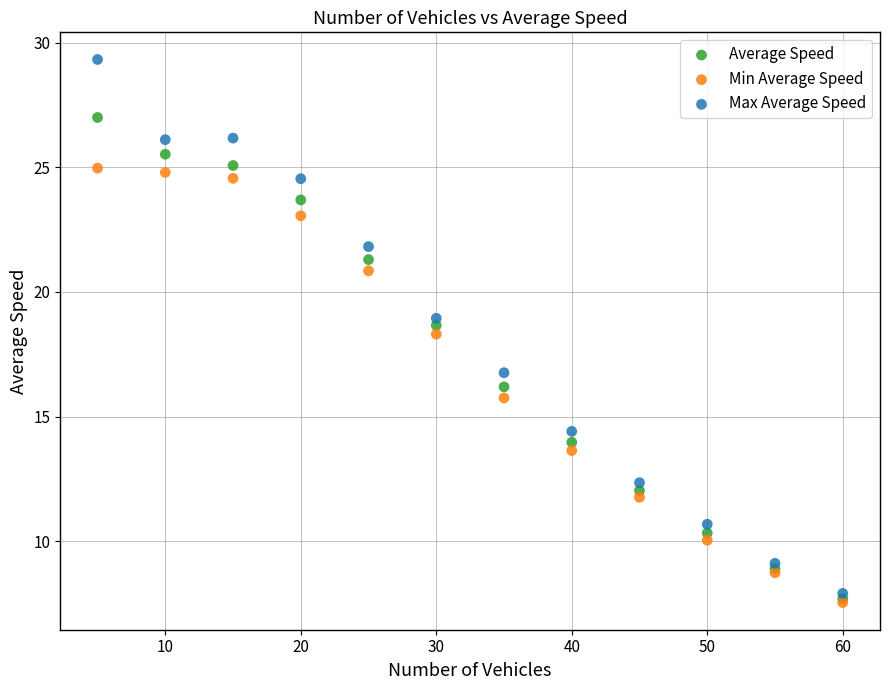

Across all series, what Y value is closest to 18?

18.3